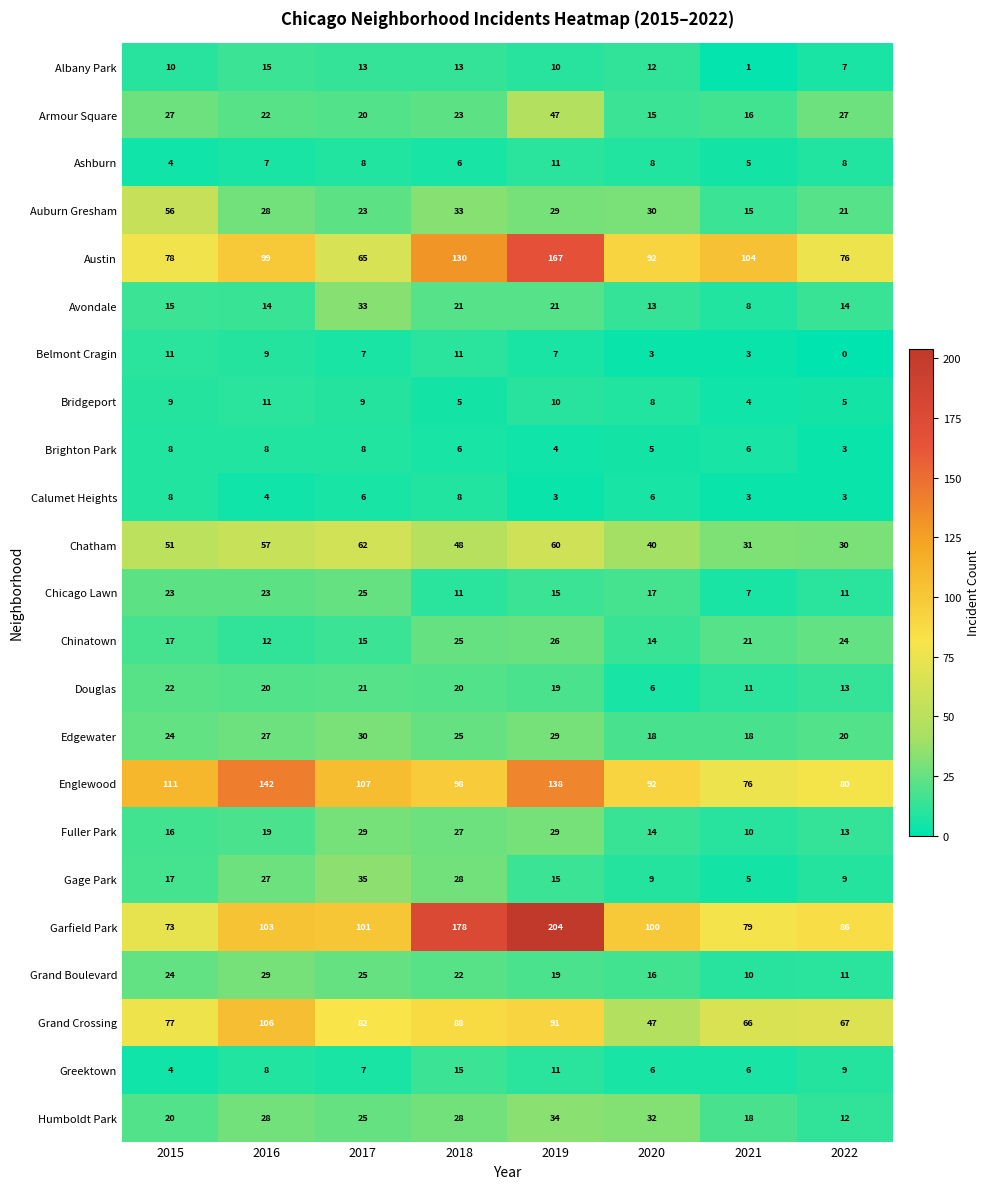

What value does the Chicago Lawn series have at 2016, to the nearest 10?

20